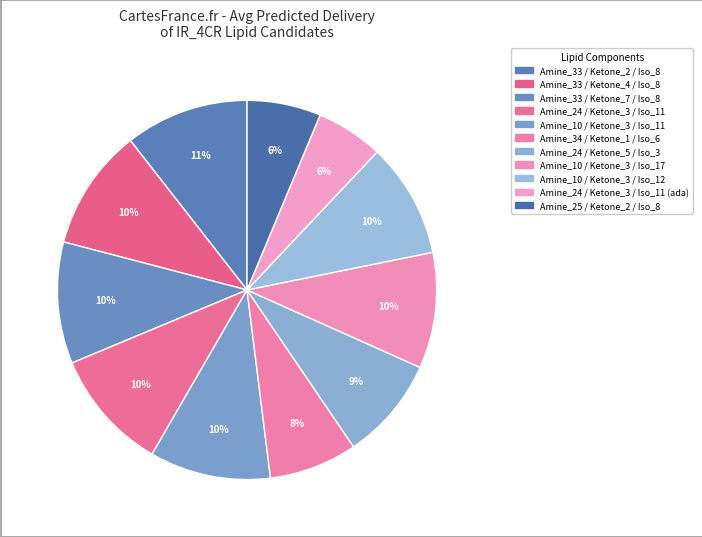

How many segments does this pie chart have?

11